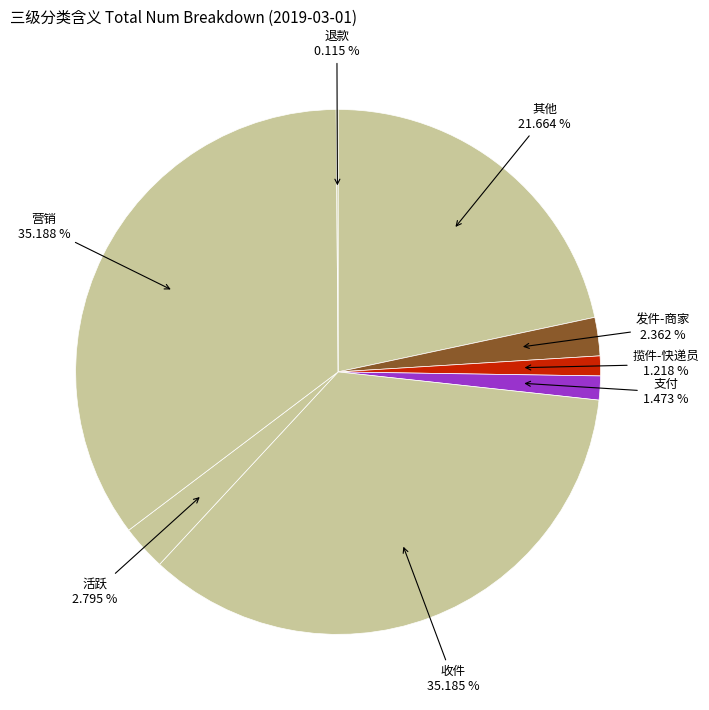

How much of the chart is everything except 活跃?

97.2%